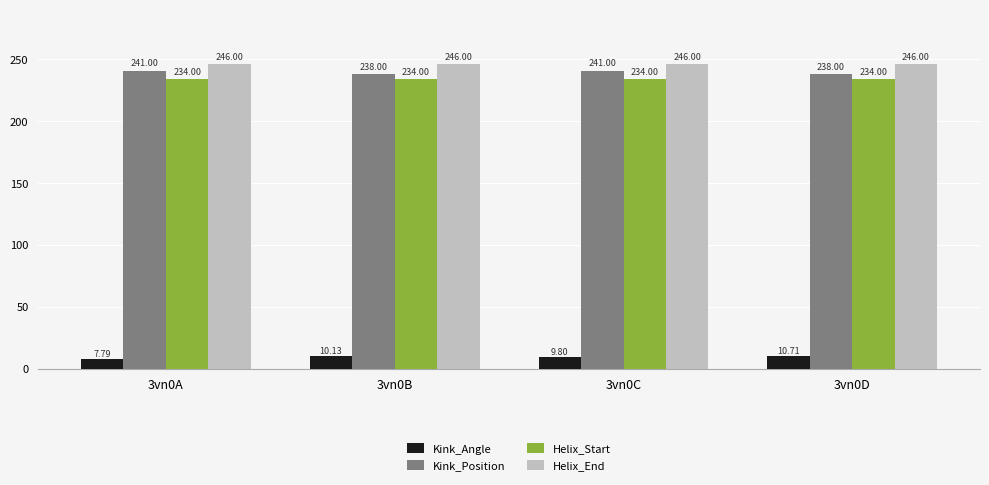

What is the difference between the highest and lowest values at 3vn0A?

238.2